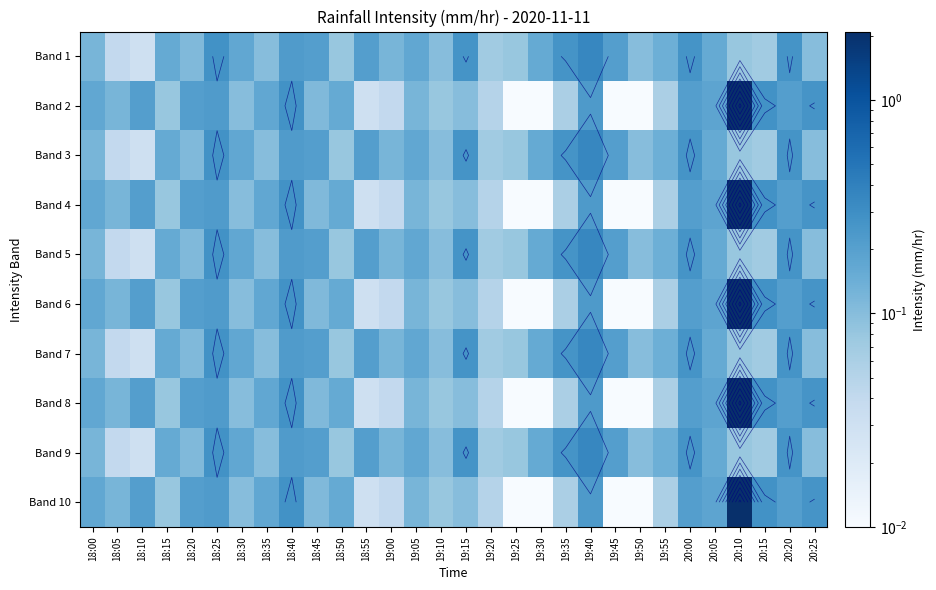

What is the difference between the second highest and second lowest values in the Band 5 series?

0.2